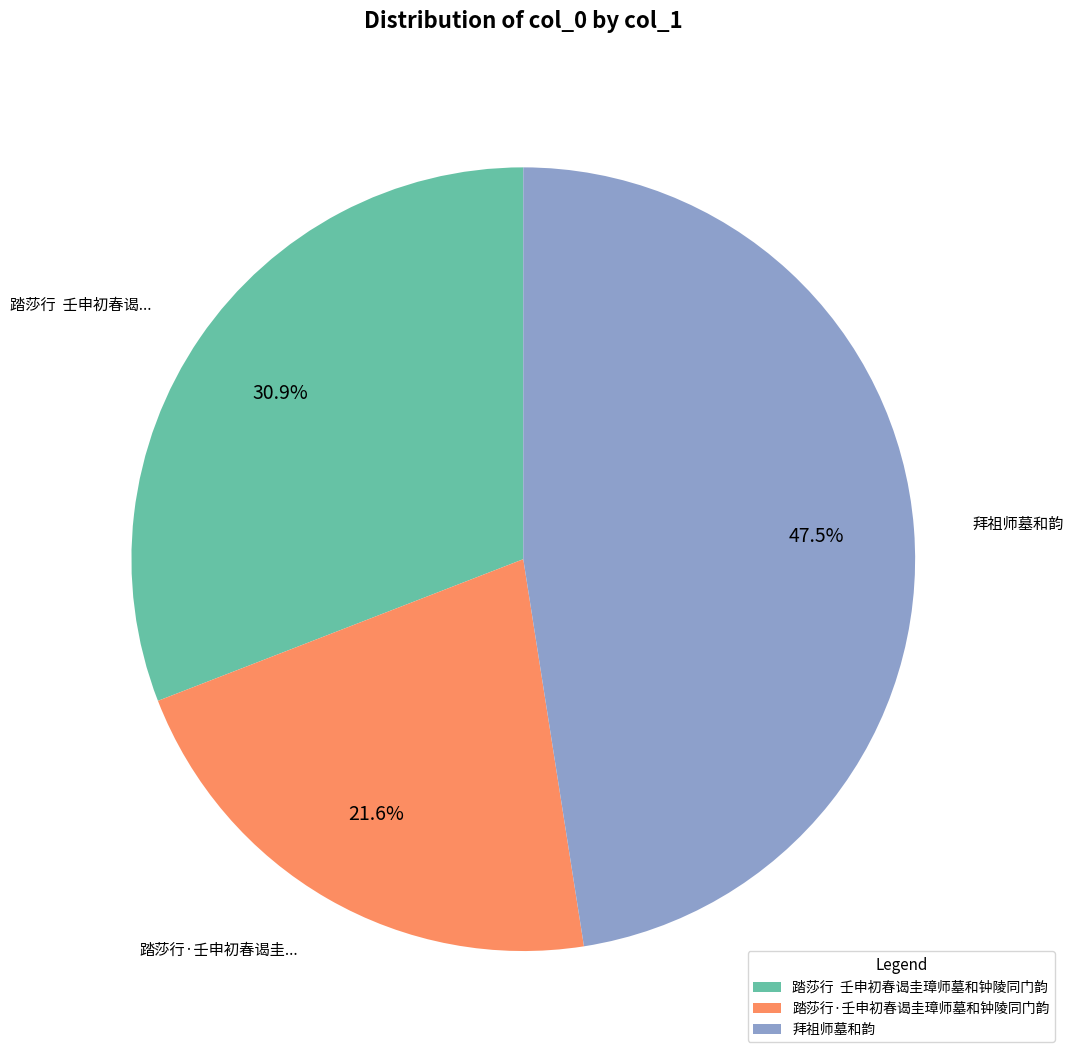

What portion of the pie excludes 踏莎行·壬申初春谒圭璋师墓和钟陵同门韵?

78.4%